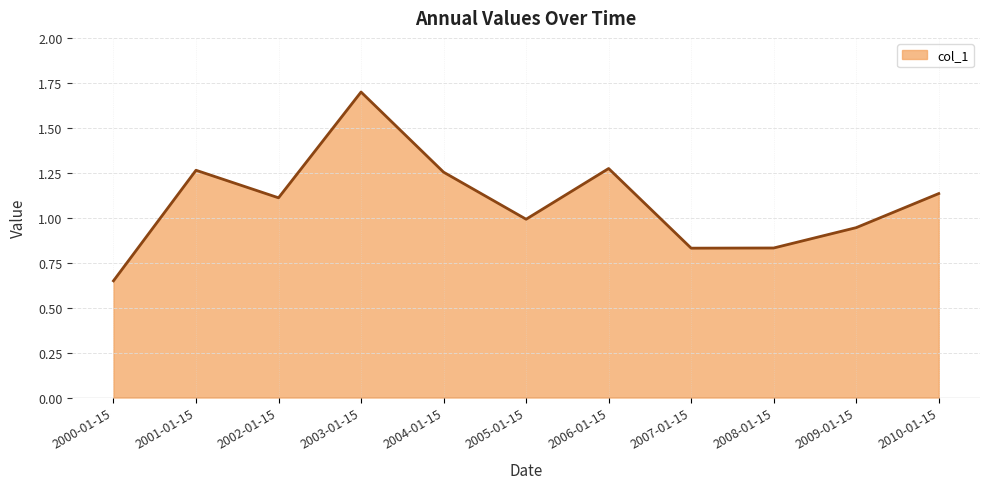

What is the difference between the values at 2000-01-15 and 2010-01-15?

0.5